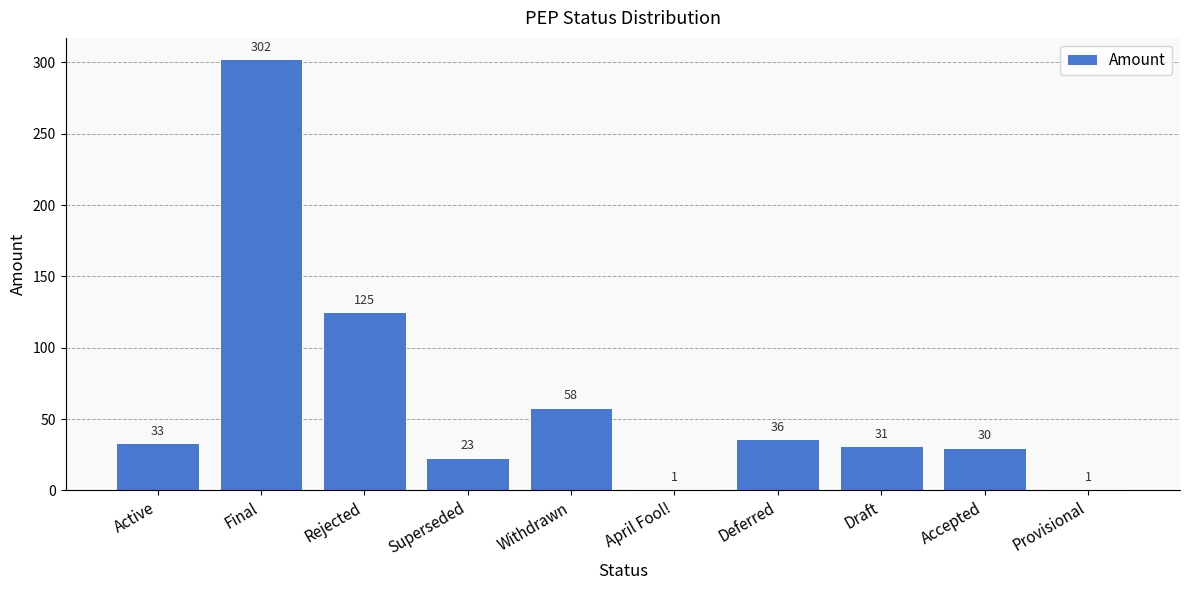

Reading left to right, what are all the values shown in this chart?

Active=33	Final=302	Rejected=125	Superseded=23	Withdrawn=58	April Fool!=1	Deferred=36	Draft=31	Accepted=30	Provisional=1